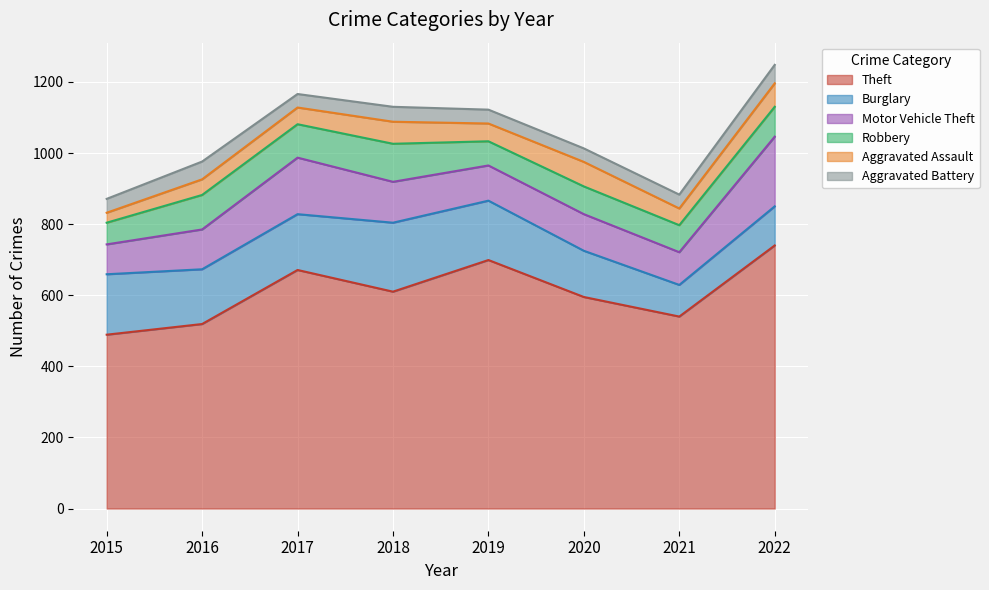

True or false: Theft and Aggravated Assault intersect in this chart.

False